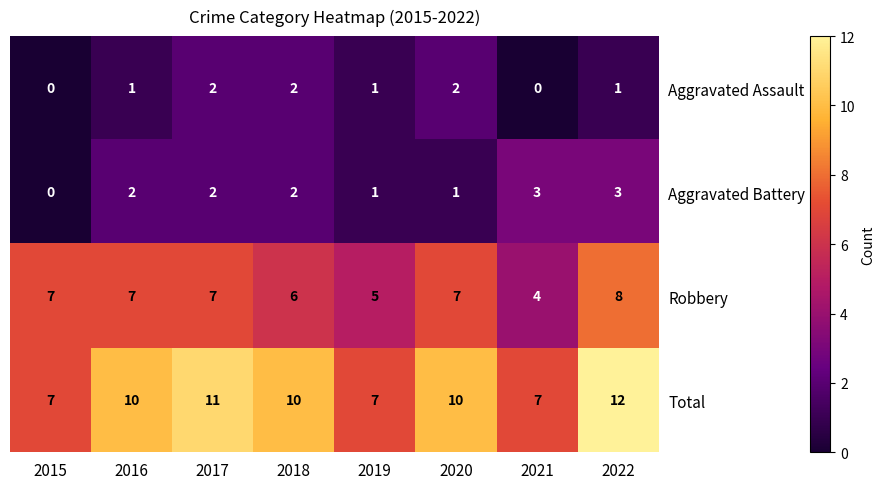

How many Aggravated Assault values are between 1 and 2?

6